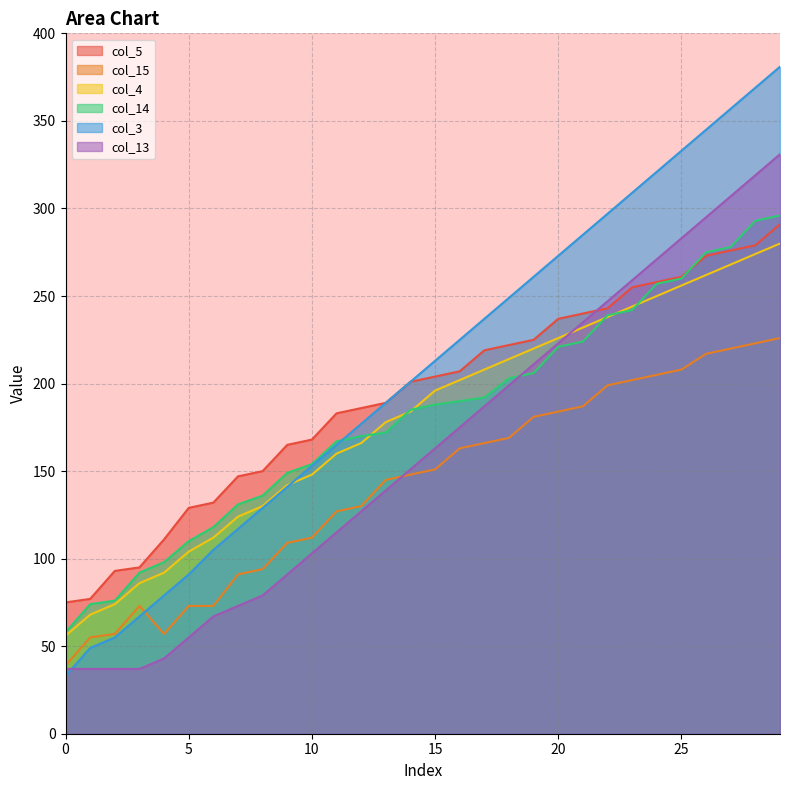

Is it true that col_14 equals 132 at 3?

False